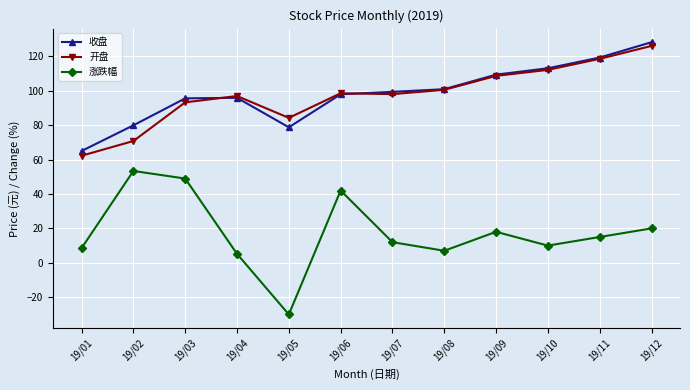

What is the total value across all series at 19/04?

198.0